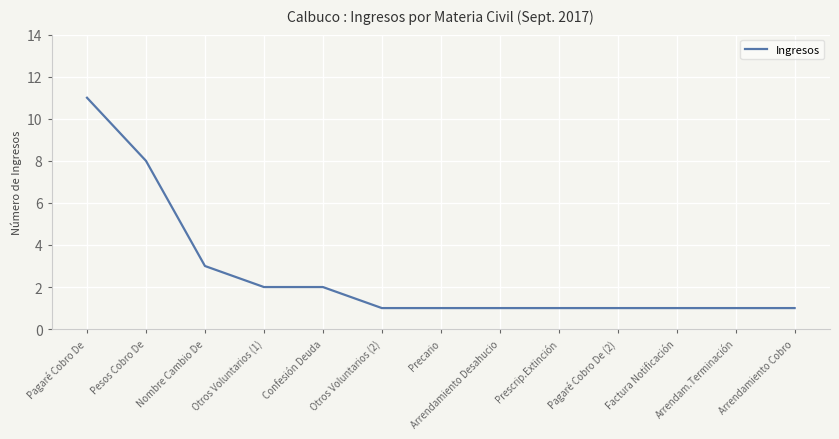

The value at Arrendamiento Cobro is 2. True or false?

False